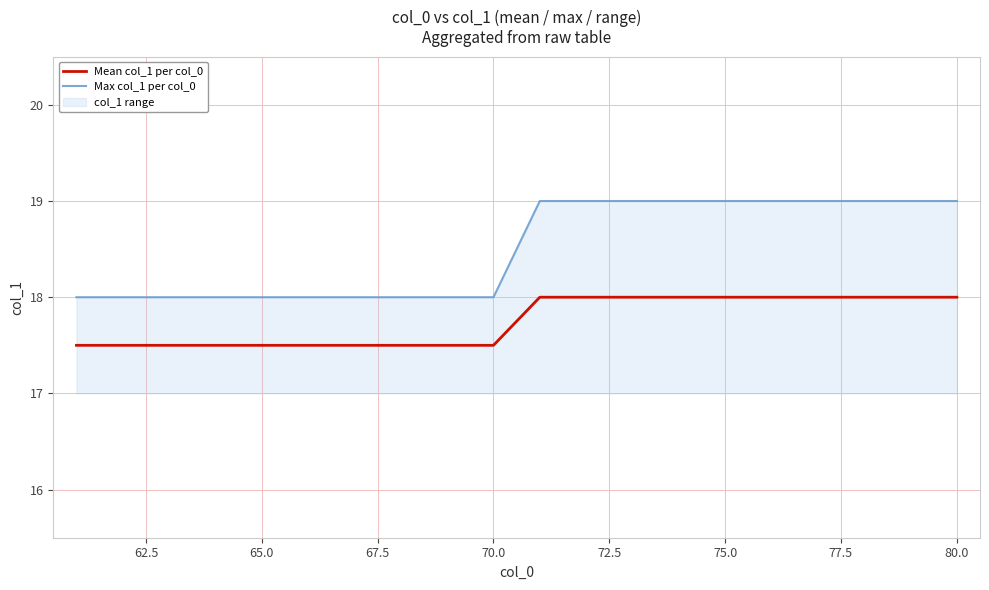

True or false: Max col_1 per col_0 has more than 2 interior local peaks.

False